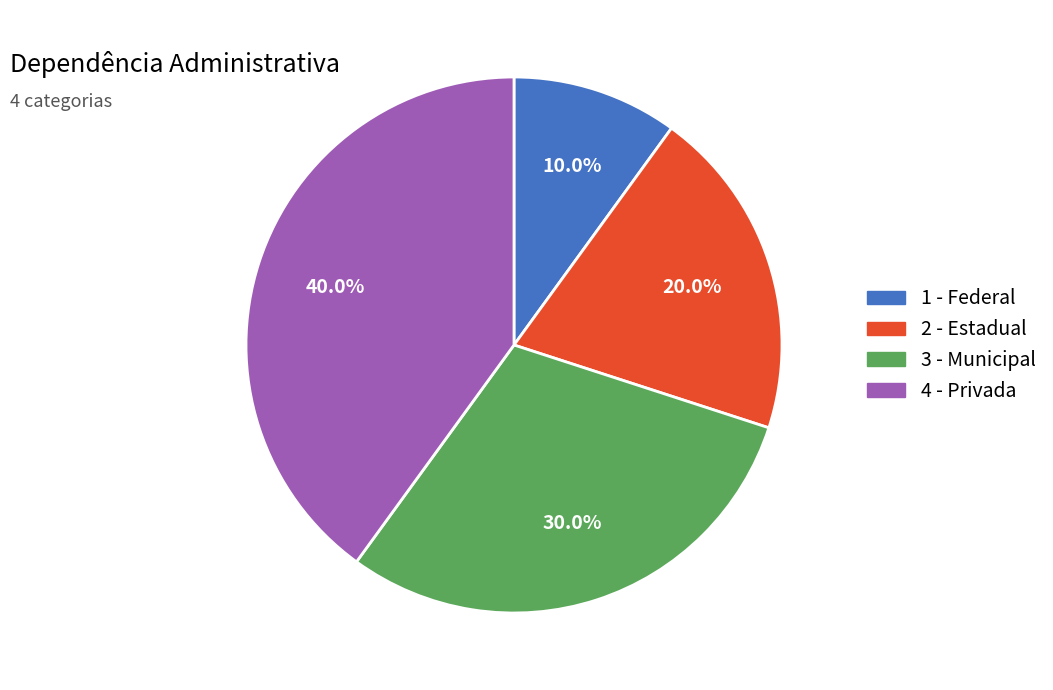

Does any single category account for the majority?

No